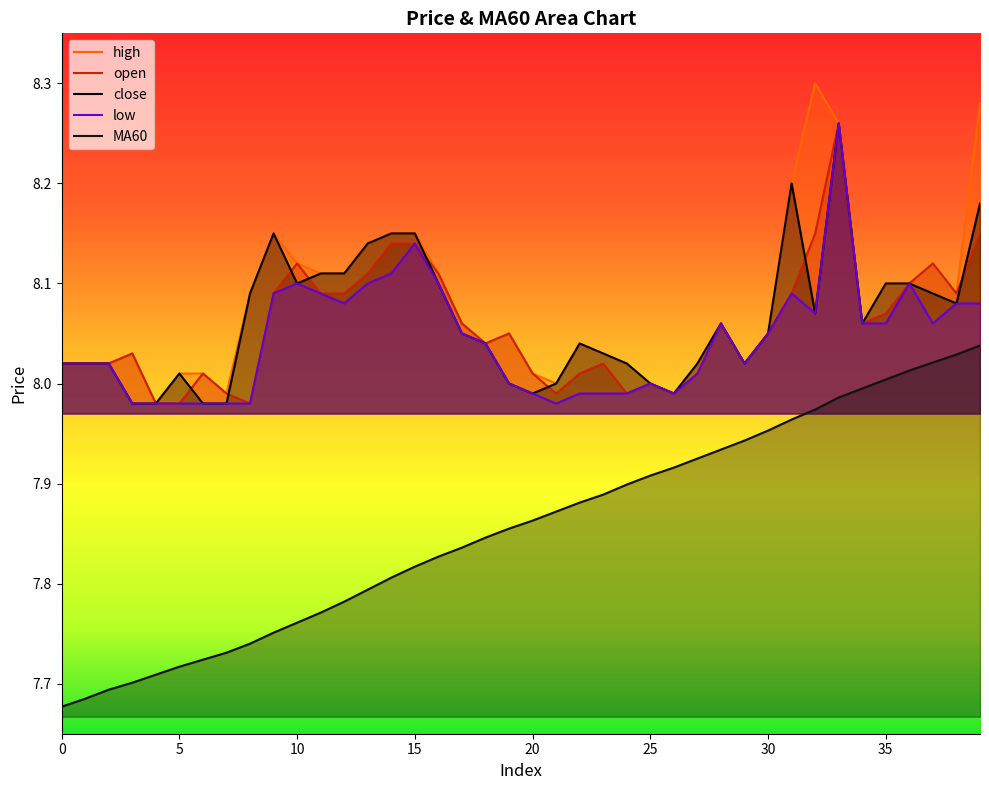

How many distinct data groups are displayed?

5